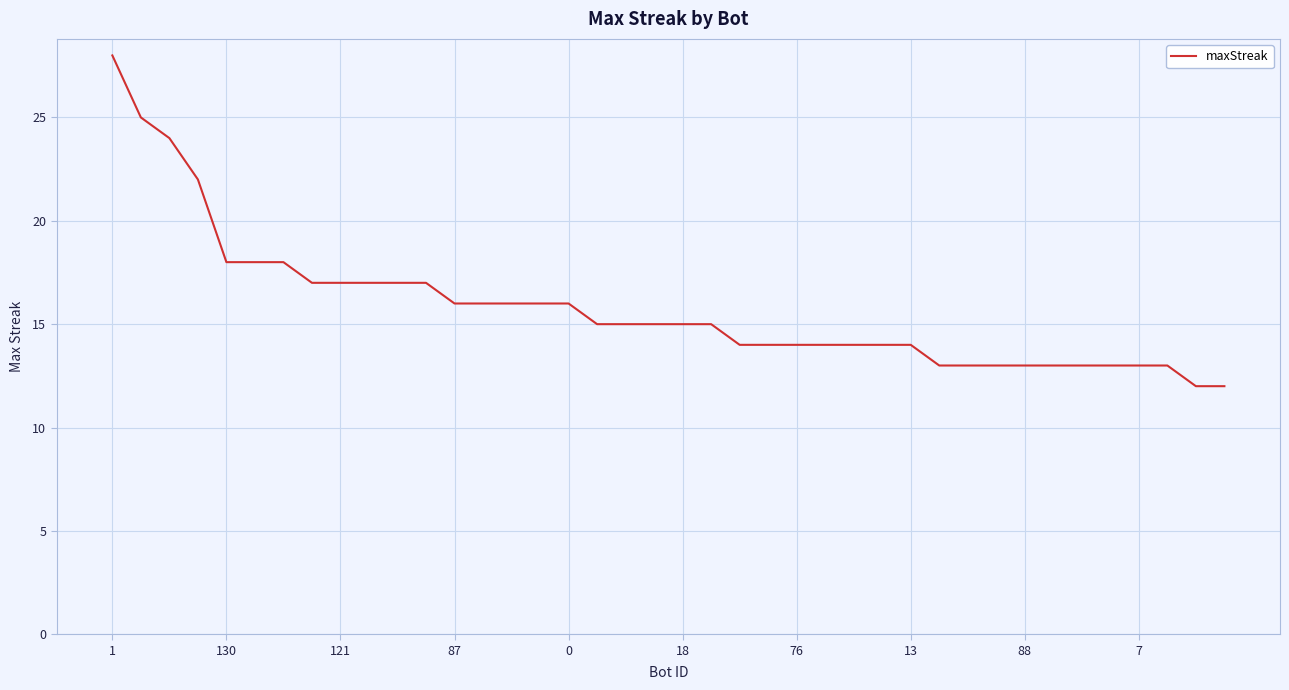

What is the maximum value shown in the chart?

28